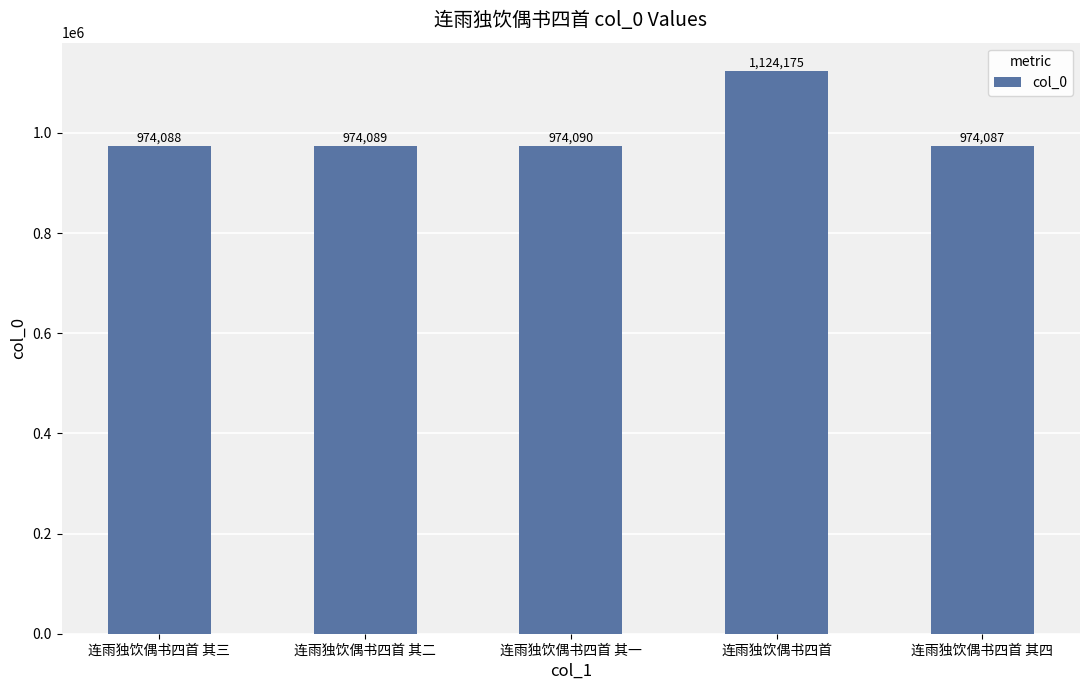

What is the change in value from 连雨独饮偶书四首 其二 to 连雨独饮偶书四首 其四?

-2